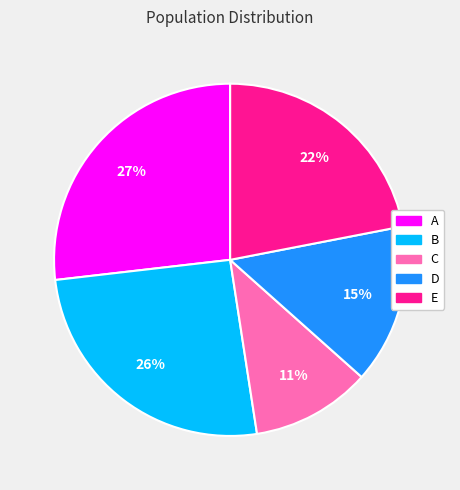

True or false: D accounts for 5% of the total.

False